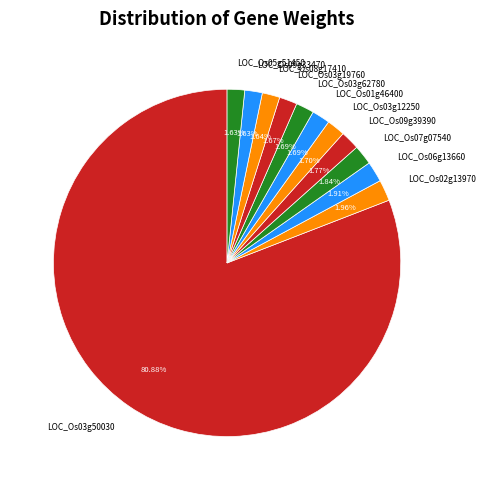

Which category has the biggest portion of the pie?

LOC_Os03g50030